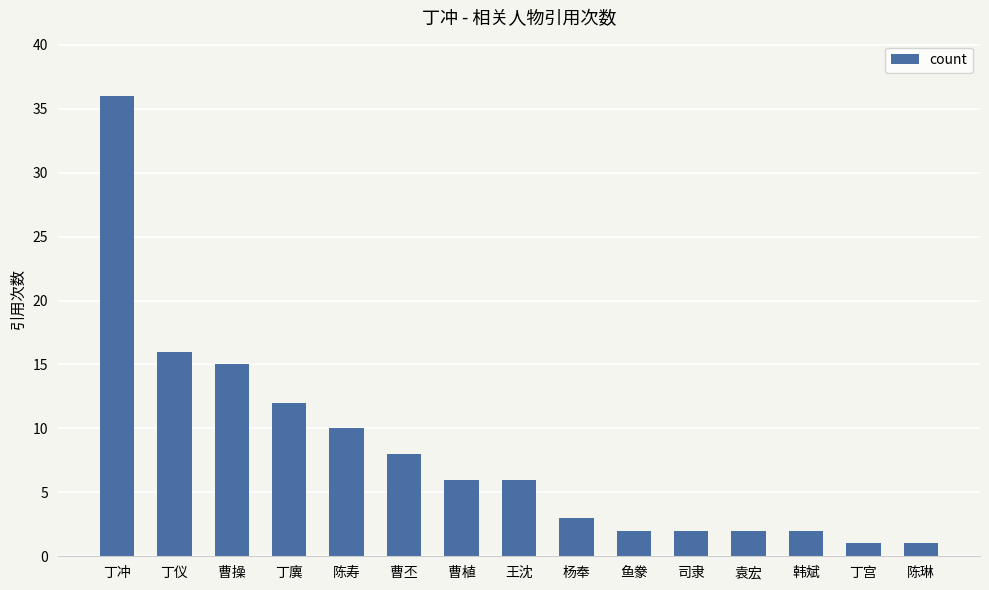

The chart shows a value of 1 at 杨奉. True or false?

False